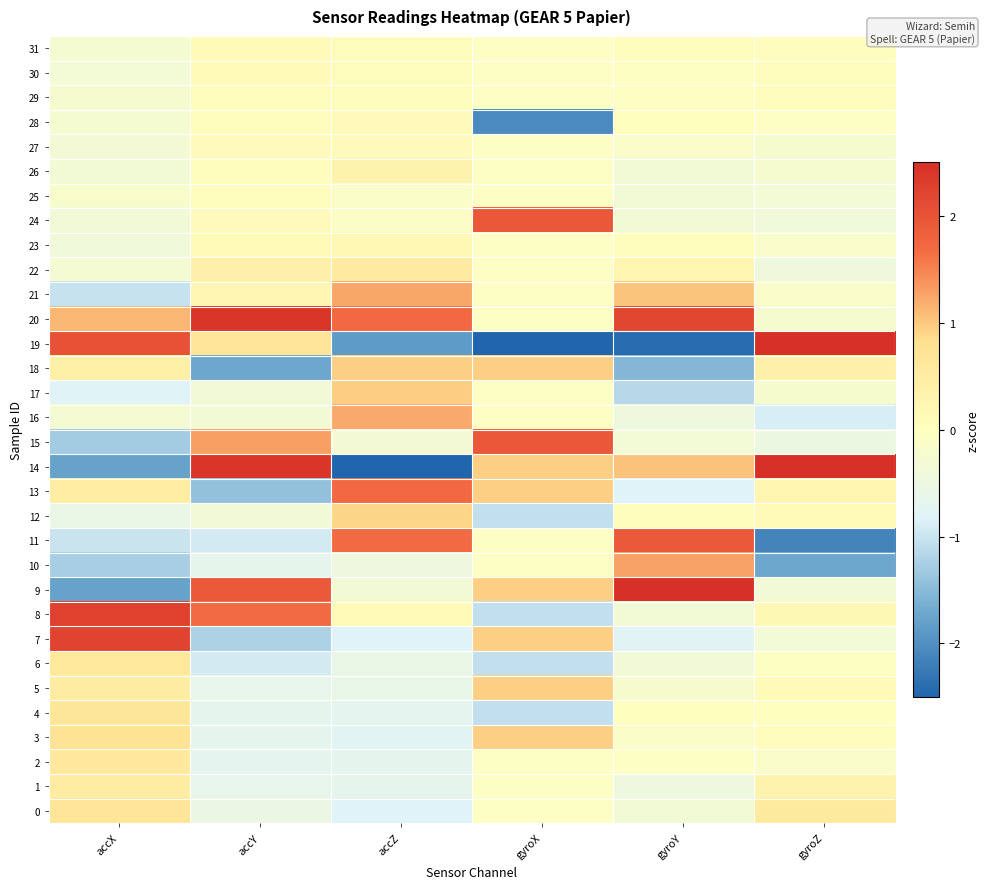

What is the total value across all series at gyroX?

0.6